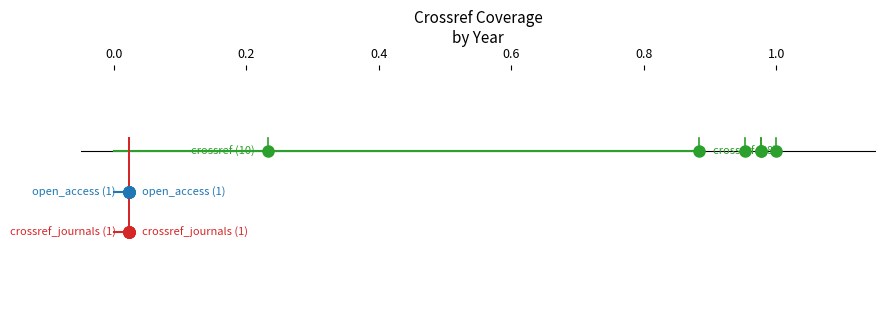

List the series in order of their overall mean, highest first.

crossref, open_access, crossref_journals